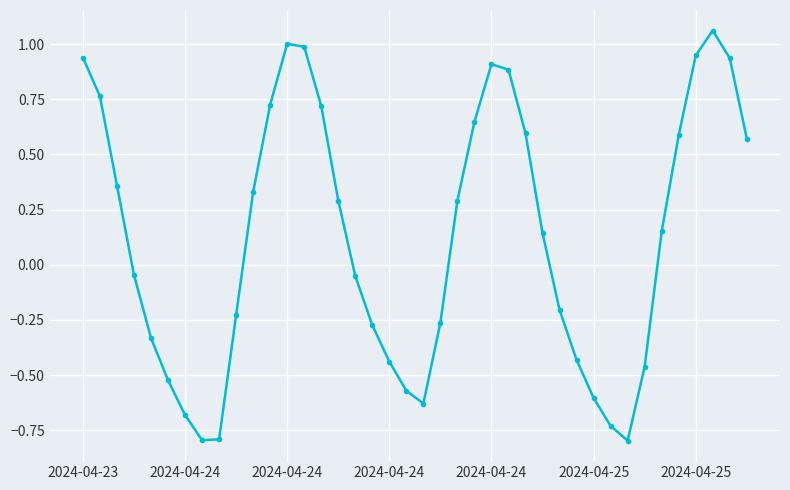

What is the difference between the maximum and minimum values?

1.9